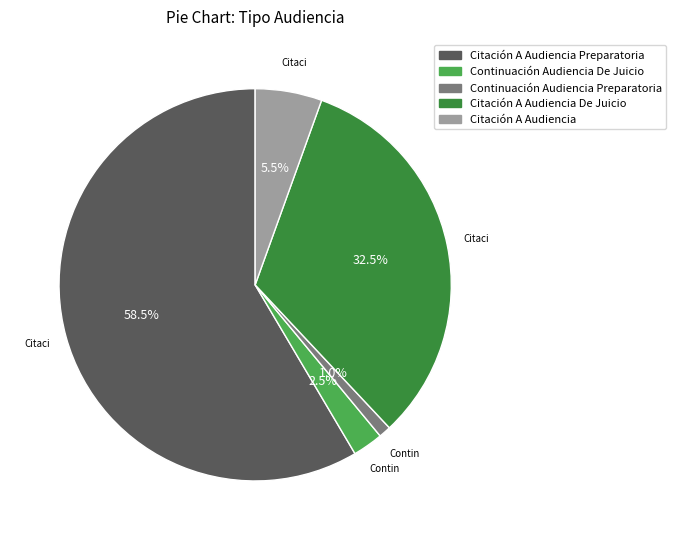

Is there a majority slice in this chart?

Yes